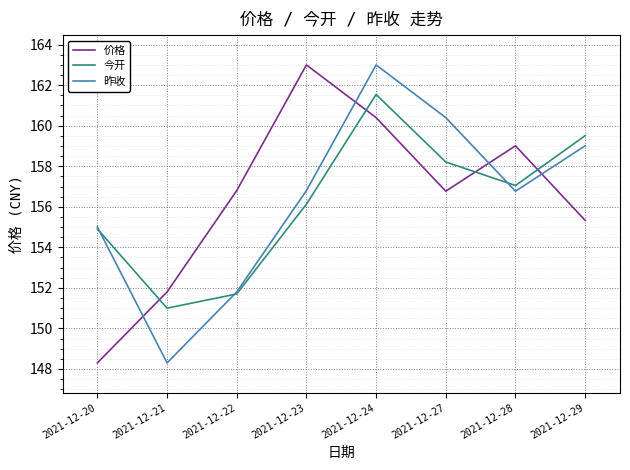

What is the minimum value shown in the chart?

148.3